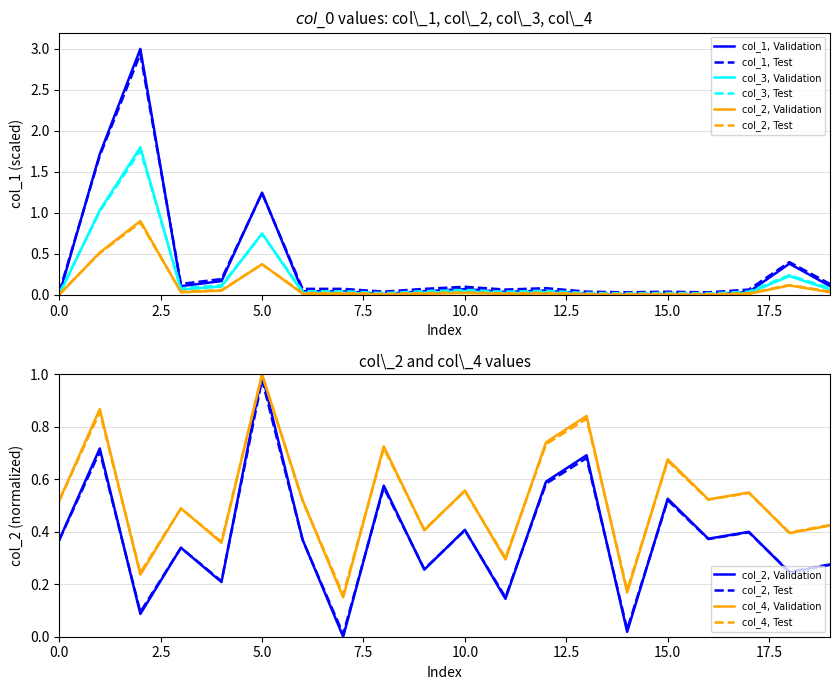

How many values in col_2 are above zero?

19